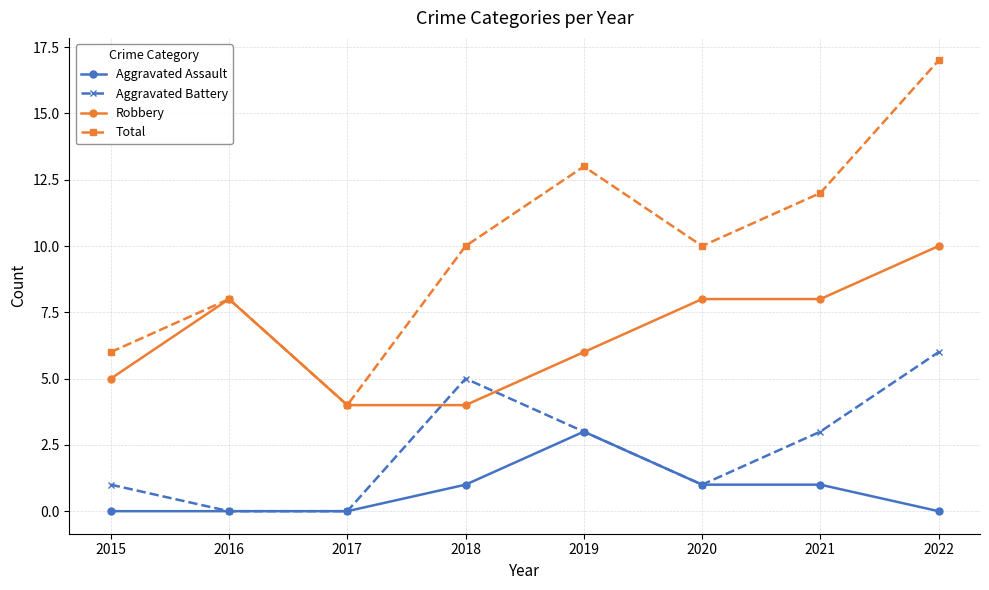

Reading right to left, list all the values displayed in this chart.

Aggravated Assault: 2022=0	2021=1	2020=1	2019=3	2018=1	2017=0	2016=0	2015=0
Aggravated Battery: 2022=6	2021=3	2020=1	2019=3	2018=5	2017=0	2016=0	2015=1
Robbery: 2022=10	2021=8	2020=8	2019=6	2018=4	2017=4	2016=8	2015=5
Total: 2022=17	2021=12	2020=10	2019=13	2018=10	2017=4	2016=8	2015=6